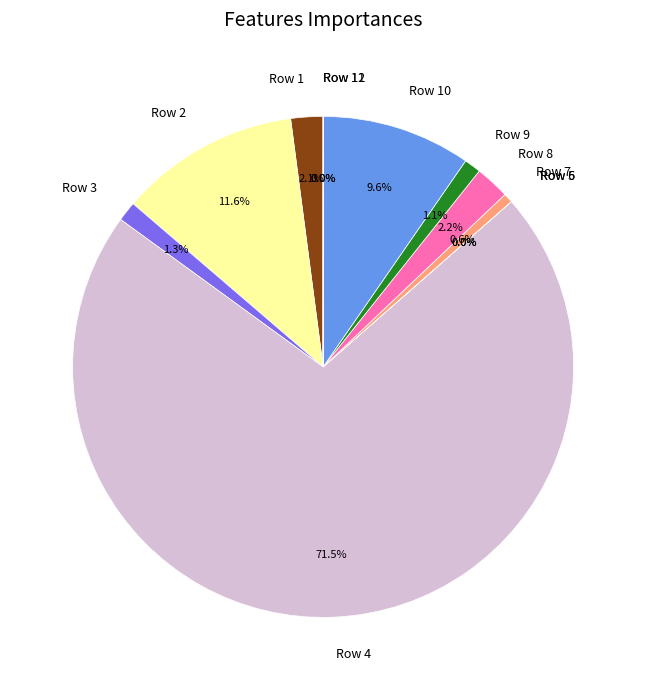

Which has a higher value, Row 2 or Row 3?

Row 2